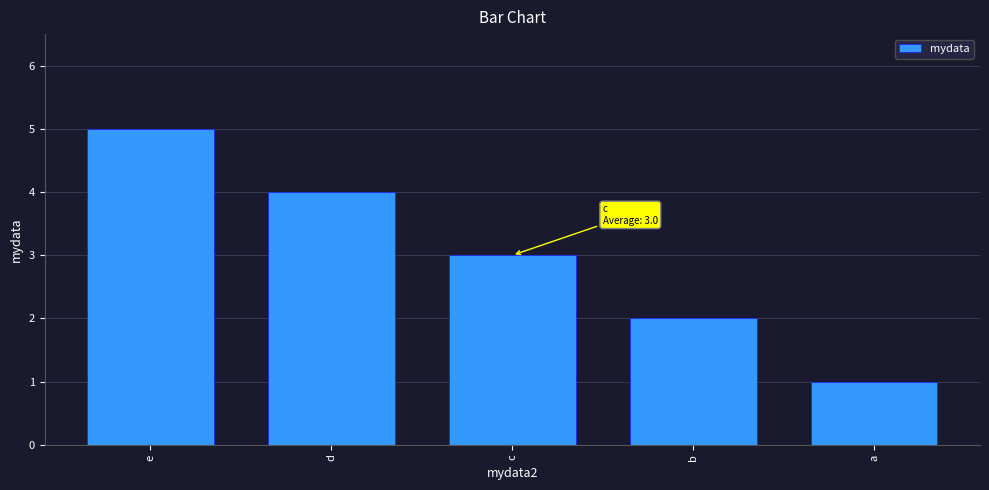

At which category does the chart reach its minimum across all series?

a